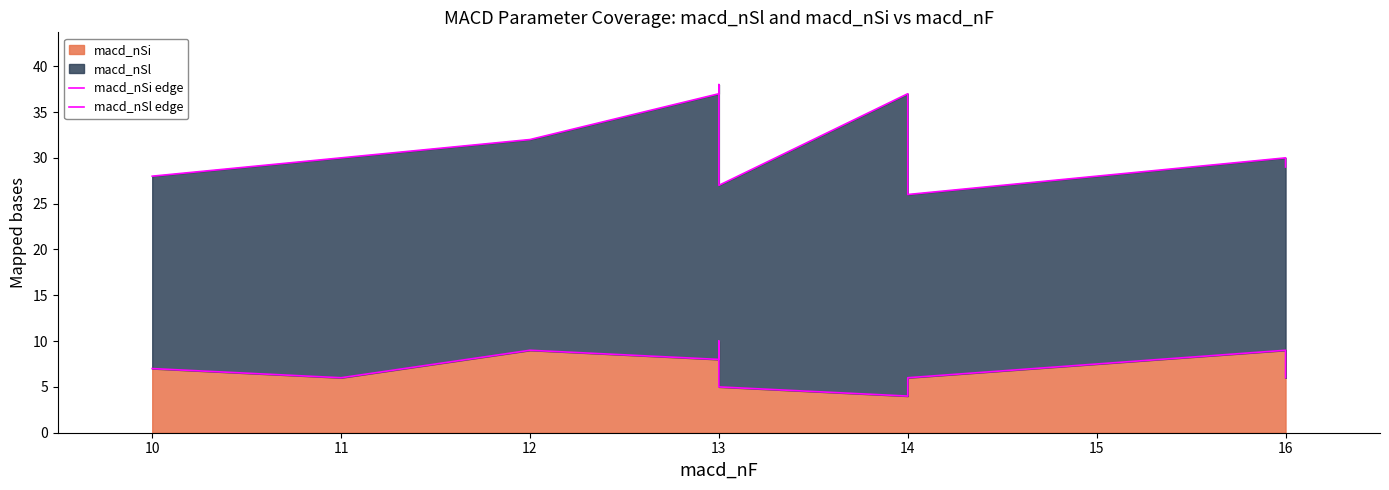

True or false: macd_nSi edge has a value of 3 at 13.

False